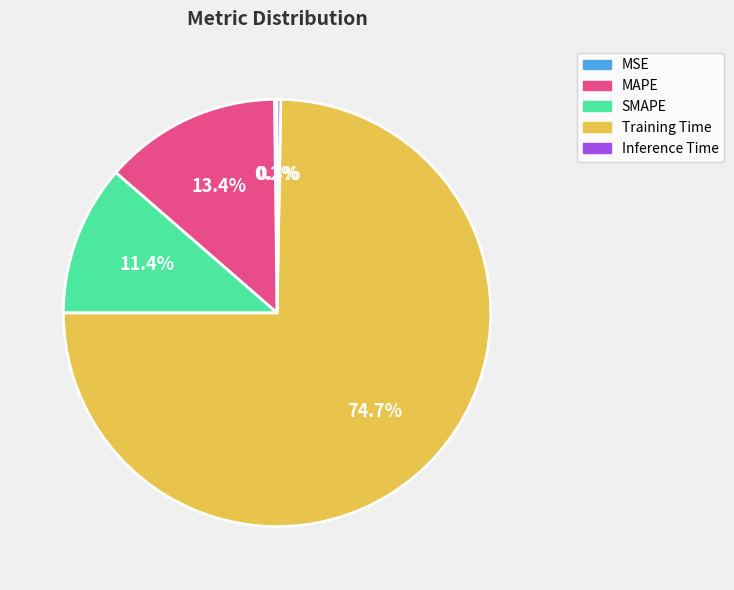

Combined, do MAPE and Training Time account for over 50%?

Yes